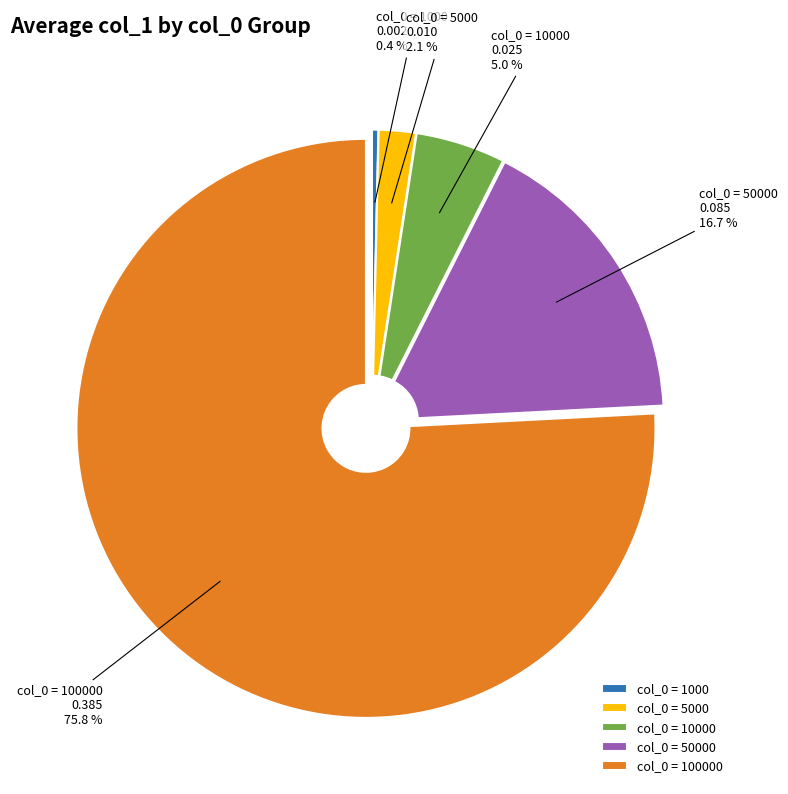

How many segments does this pie chart have?

5